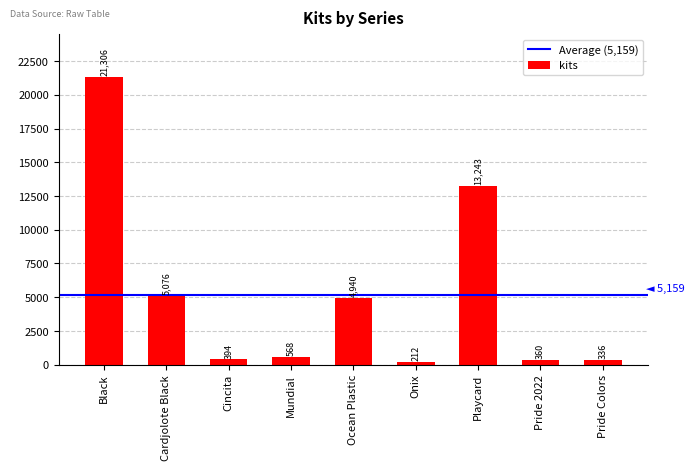

List the labels in order of value, largest first.

Black, Playcard, Cardjolote Black, Ocean Plastic, Mundial, Cincita, Pride 2022, Pride Colors, Onix